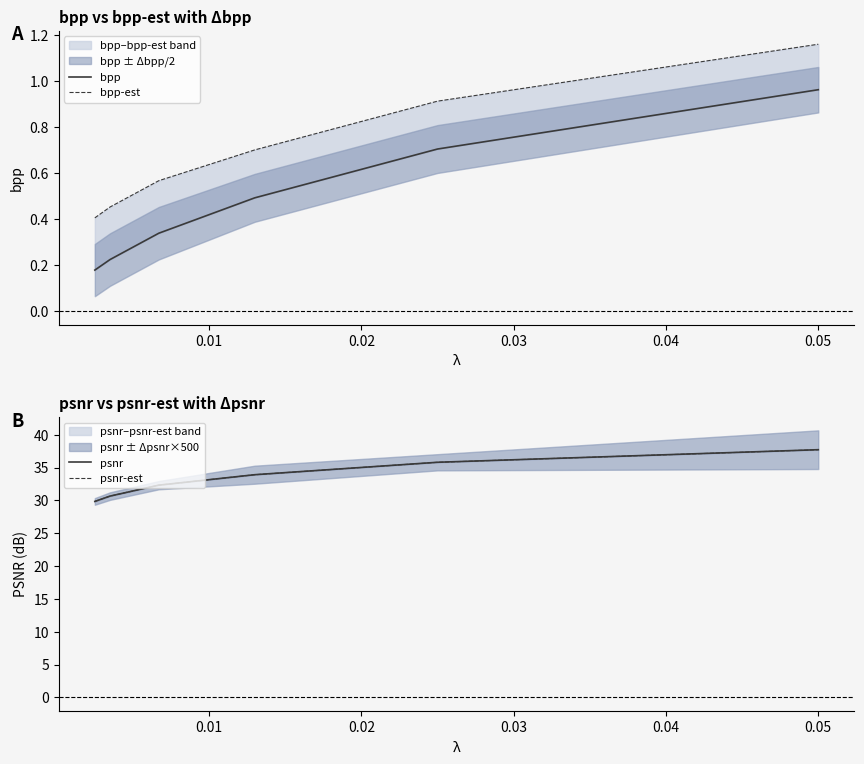

What is the maximum value shown in the chart?

37.7